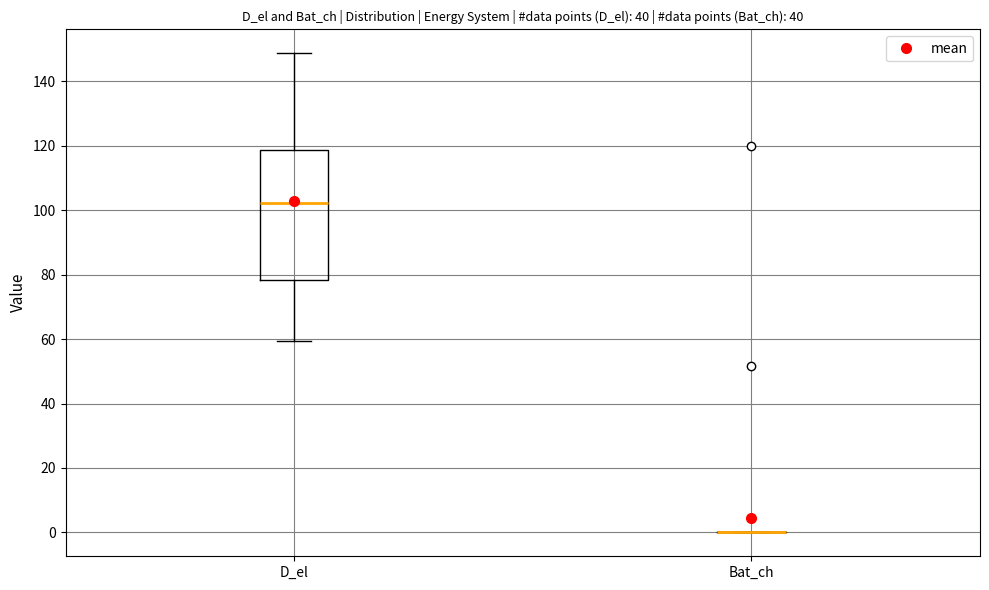

Which box is the tallest, from its lower edge to its upper edge?

D_el